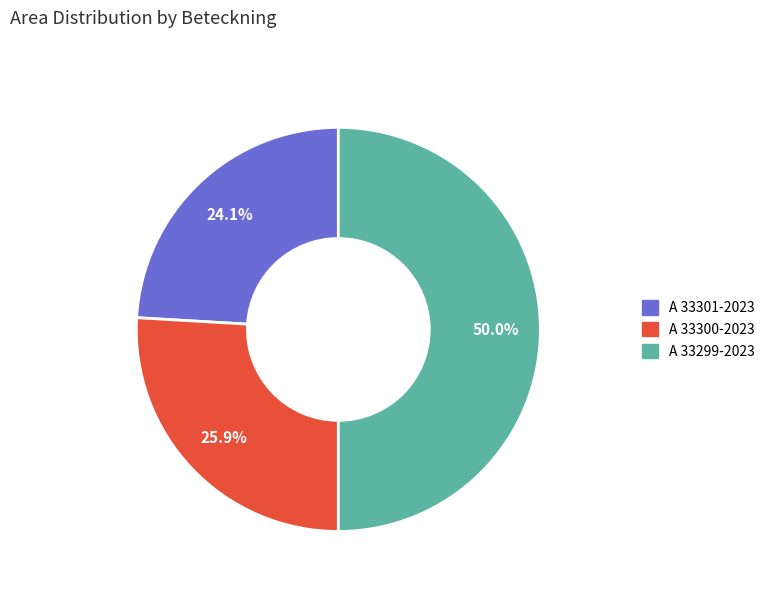

What percentage is the A 33299-2023 slice, to the nearest percent?

50%